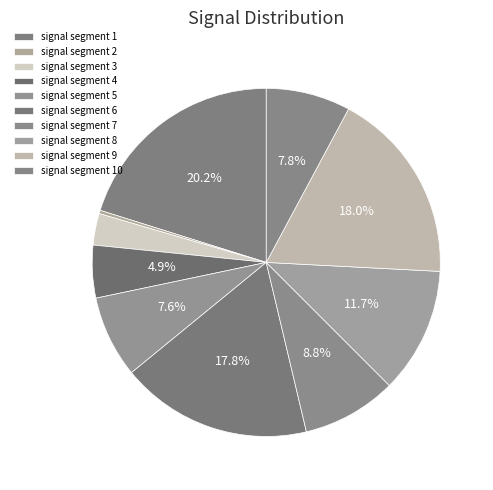

How many segments does this pie chart have?

10